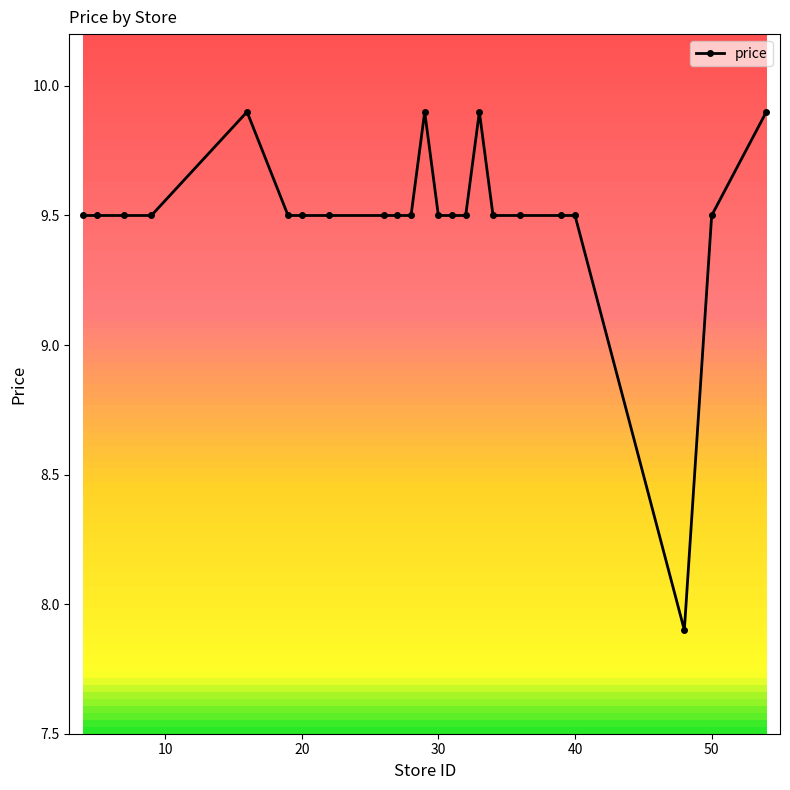

True or false: the data has more than 2 interior local peaks.

True